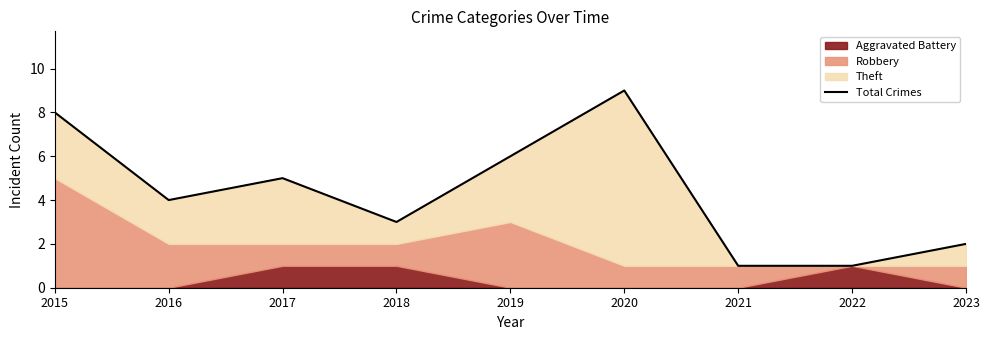

Reading right to left, list all the values displayed in this chart.

2	1	1	9	6	3	5	4	8